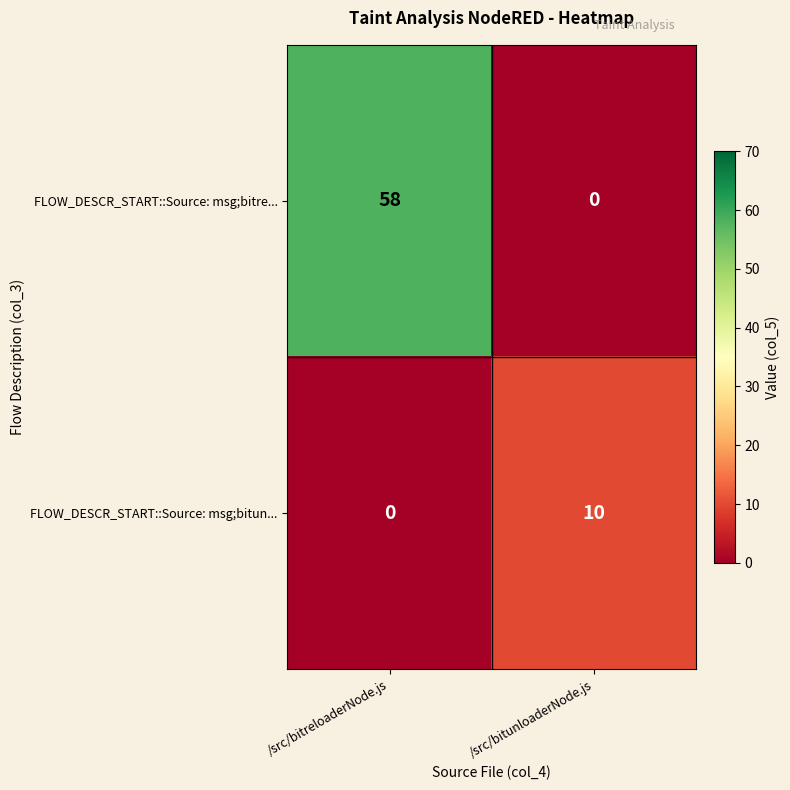

List the series in order of their peak value, highest first.

FLOW_DESCR_START::Source: msg;bitre..., FLOW_DESCR_START::Source: msg;bitun...